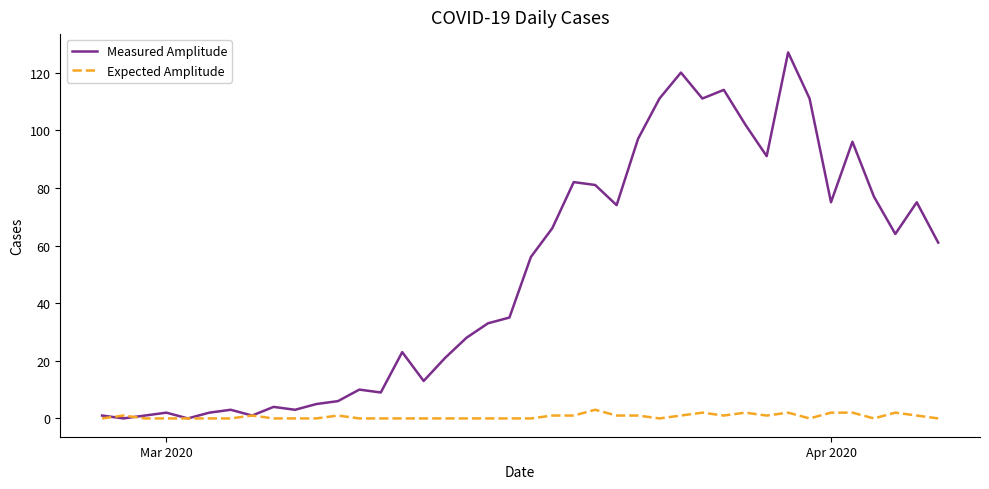

How many series are shown in this chart?

2